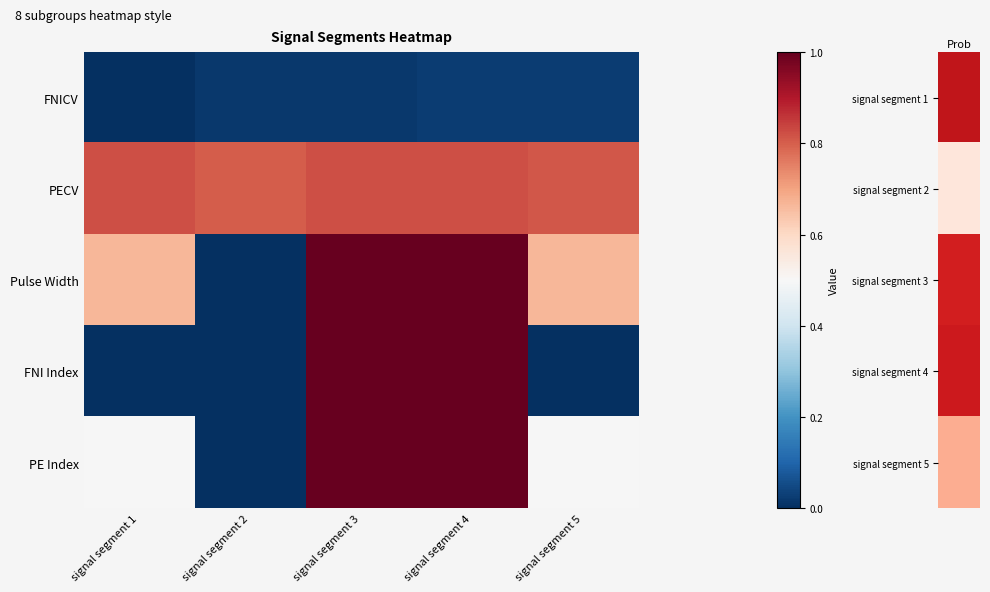

At which category is the sum across all series the highest?

signal segment 4